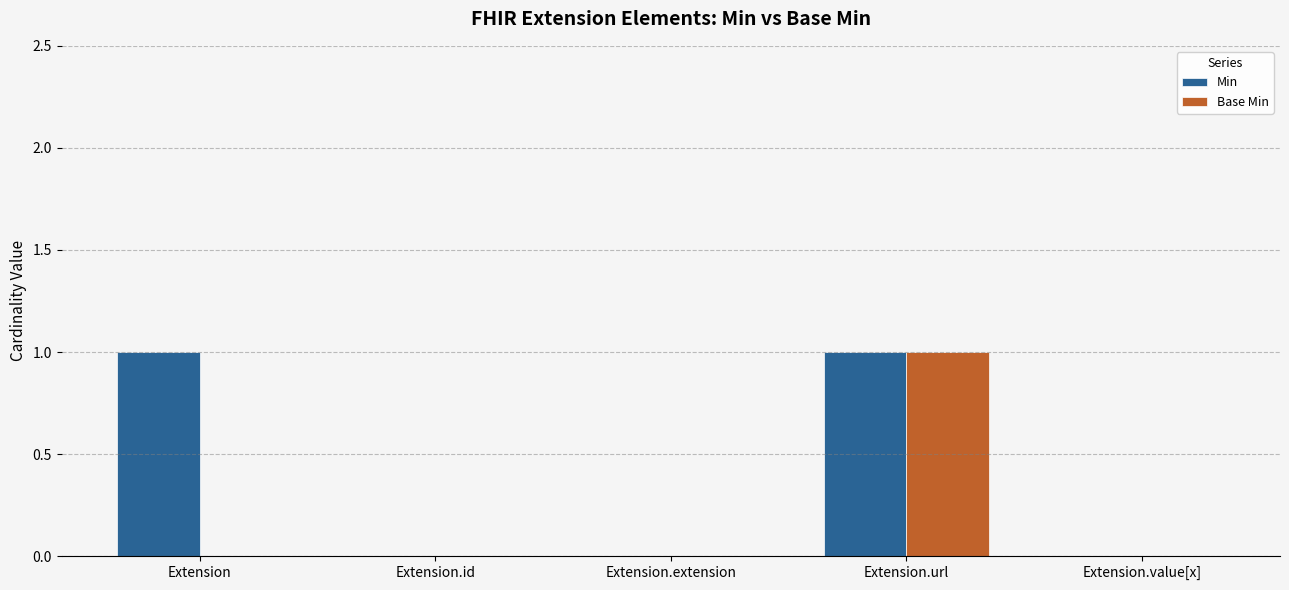

Is it true that Min equals 1 at Extension.url?

True